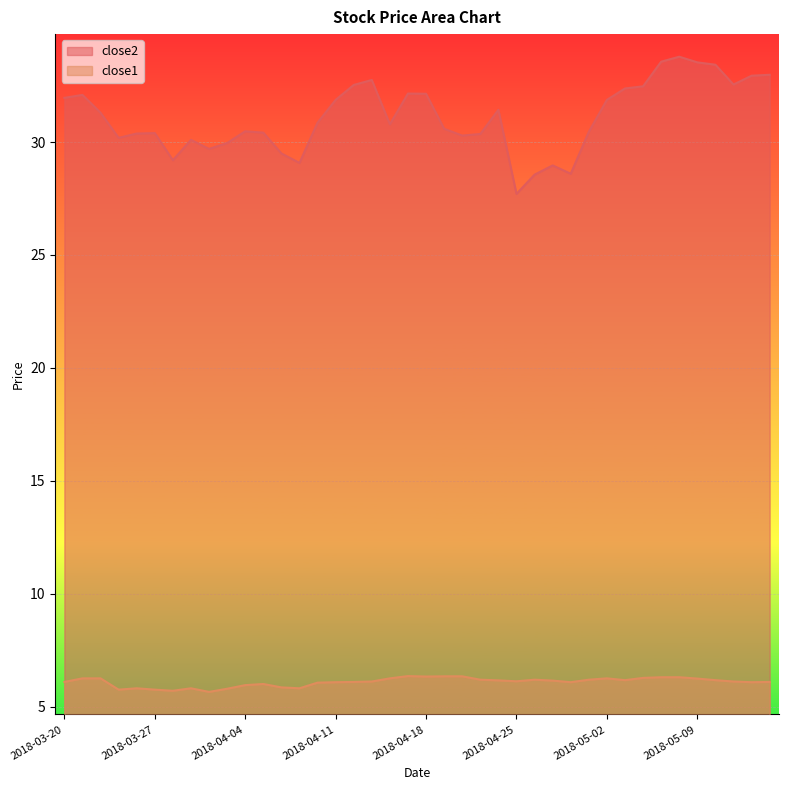

At which label does close2 first exceed 30?

2018-03-20